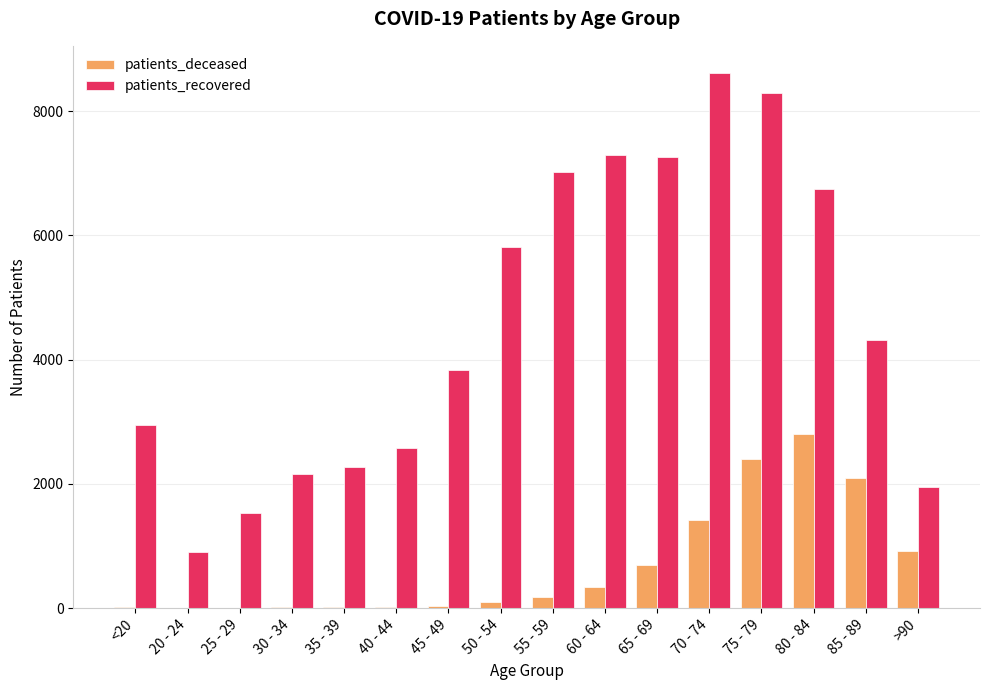

Does the chart contain stacked bars?

No